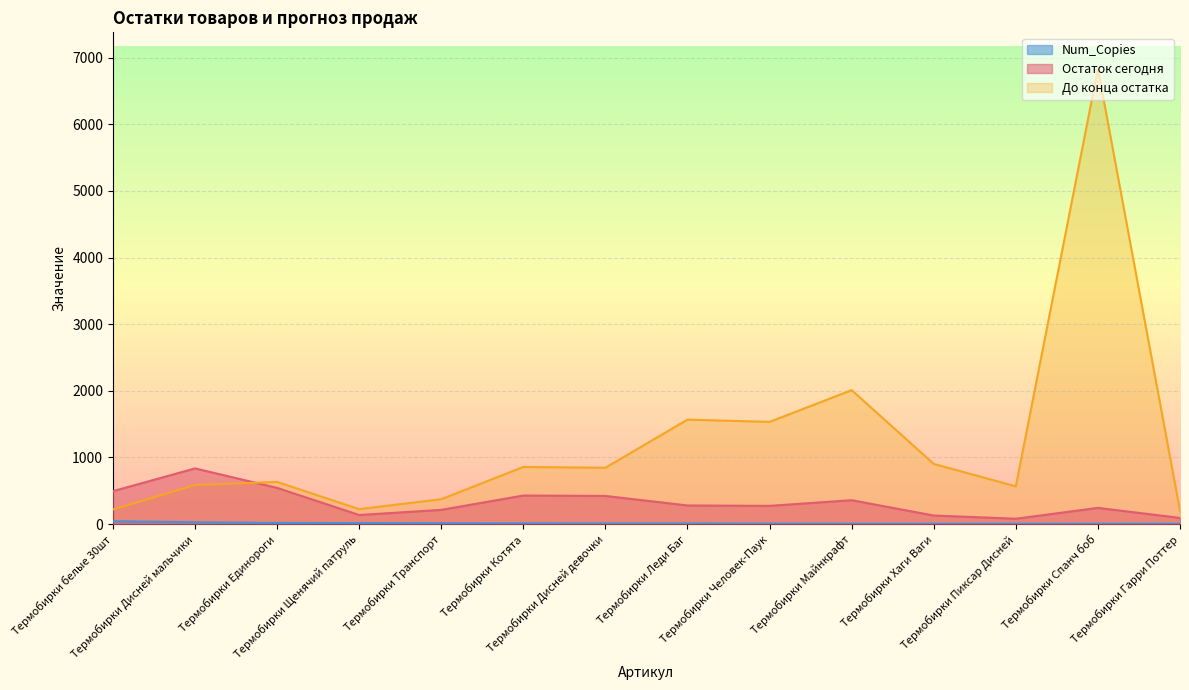

What is the label of the 9th point from the right?

Термобирки Котята